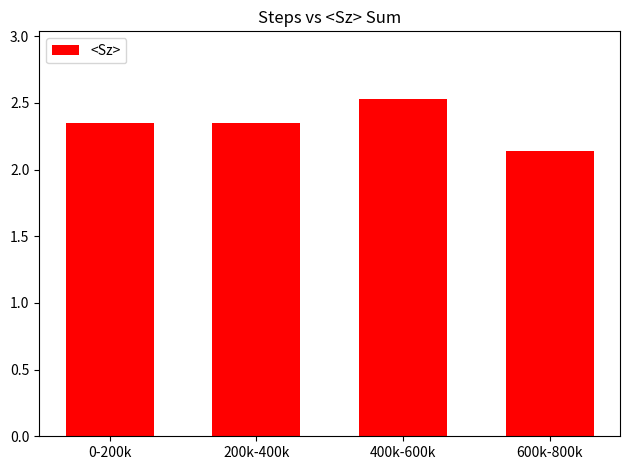

The value at 600k-800k is 0.9. True or false?

False